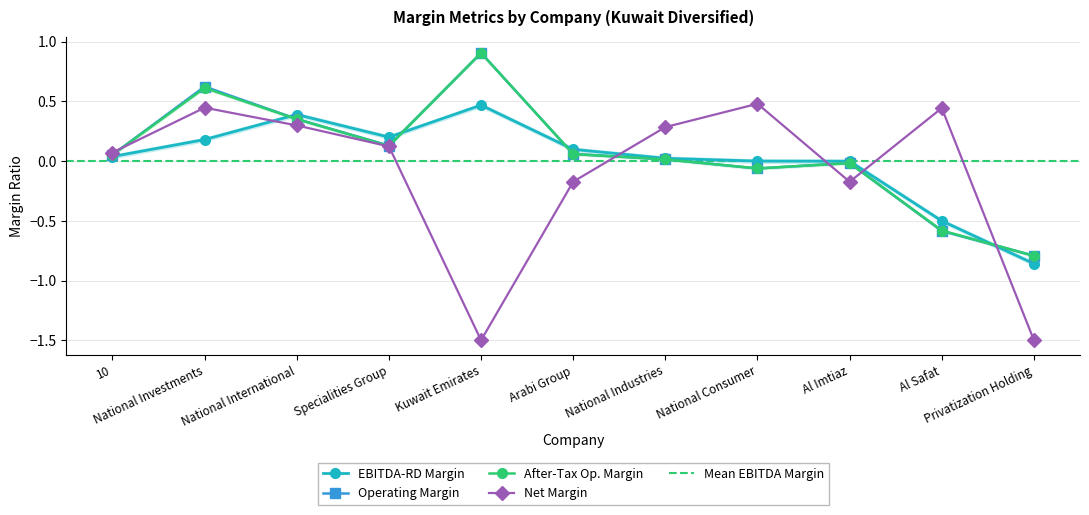

The after_tax_operating_margin series shows 0.2 at Specialities Group. True or false?

False